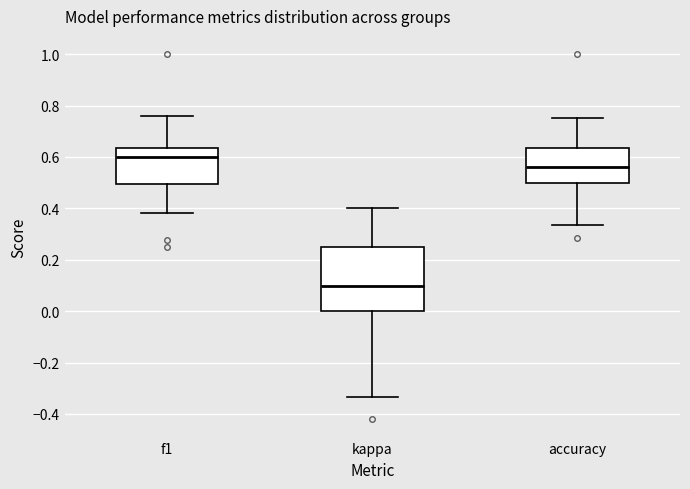

Reading left to right, read every box against the y-axis: the position of its median line, the range the box covers, and the ends of its whiskers. The values are not printed on the chart, so give them approximately, as read against the axis.

f1: median 0.60, box 0.50 to 0.64, whiskers 0.38 to 0.76
kappa: median 0.10, box 0.00 to 0.26, whiskers -0.34 to 0.40
accuracy: median 0.56, box 0.50 to 0.64, whiskers 0.34 to 0.76